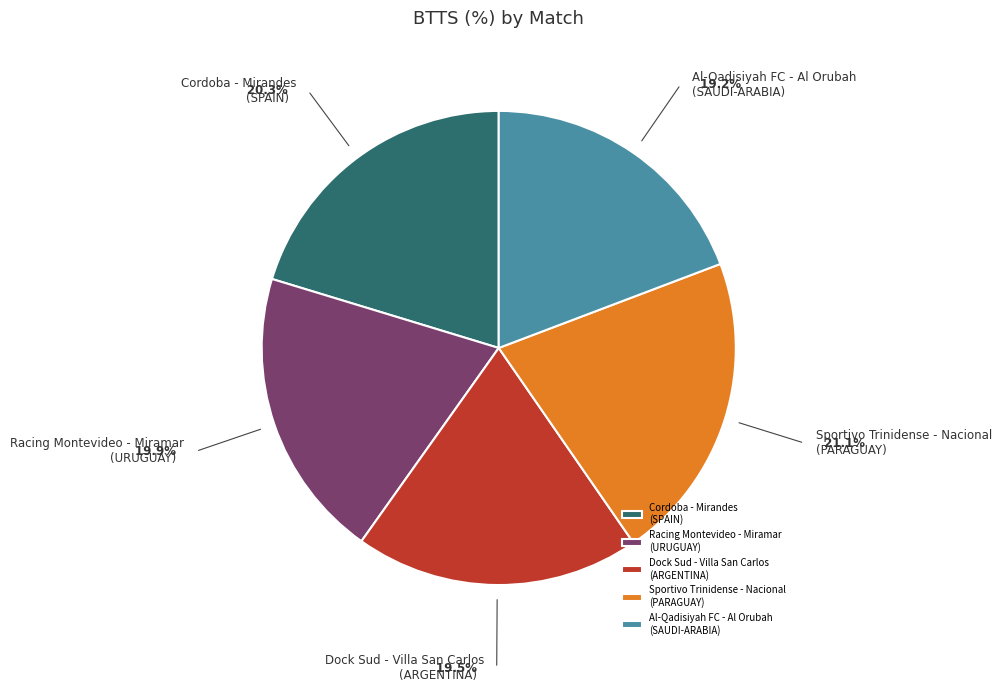

How many segments does this pie chart have?

5